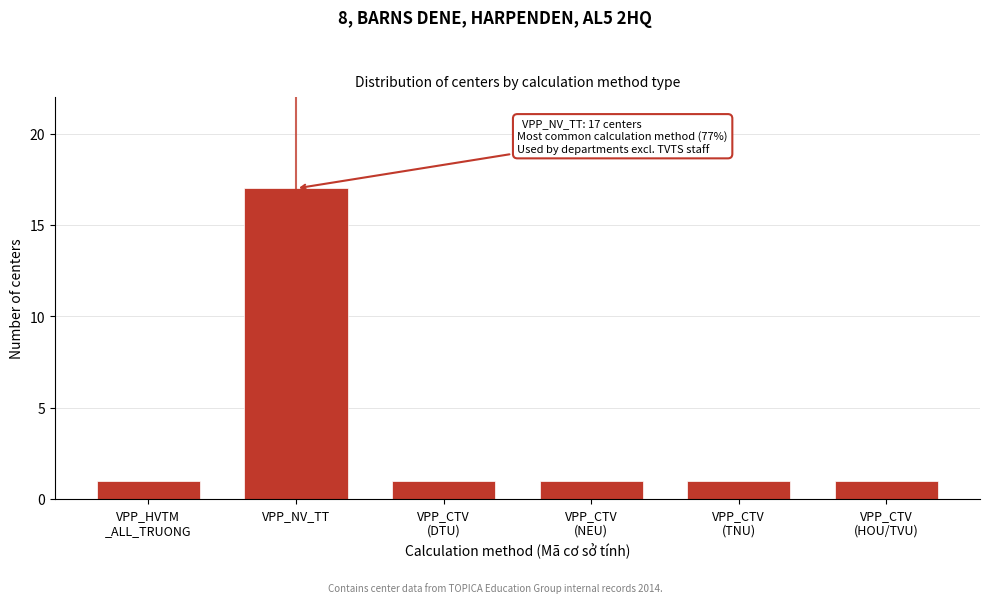

Reading left to right, transcribe all the data shown in this chart.

1	17	1	1	1	1